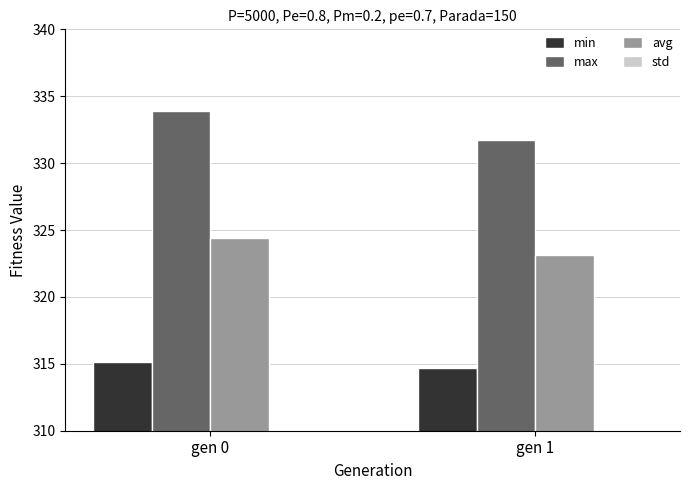

What is the minimum value for max?

331.7